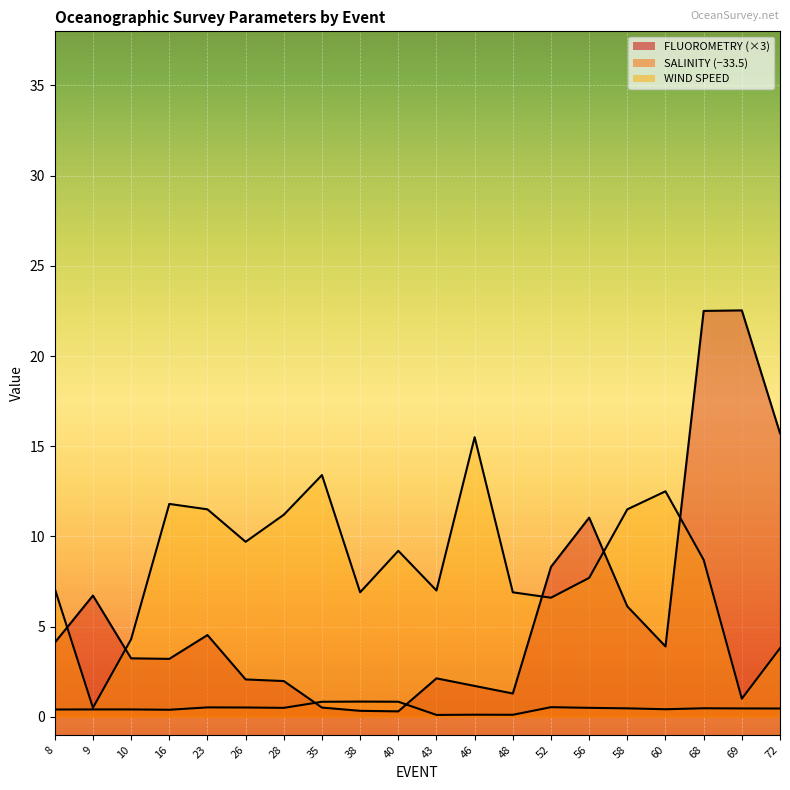

At which label does SALINITY reach its peak?

38